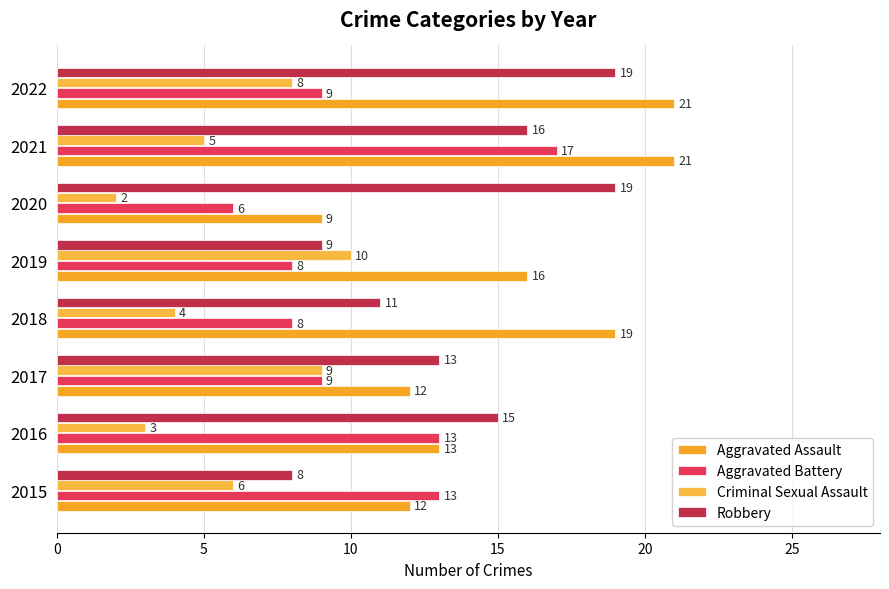

How many categories are shown in the chart?

8